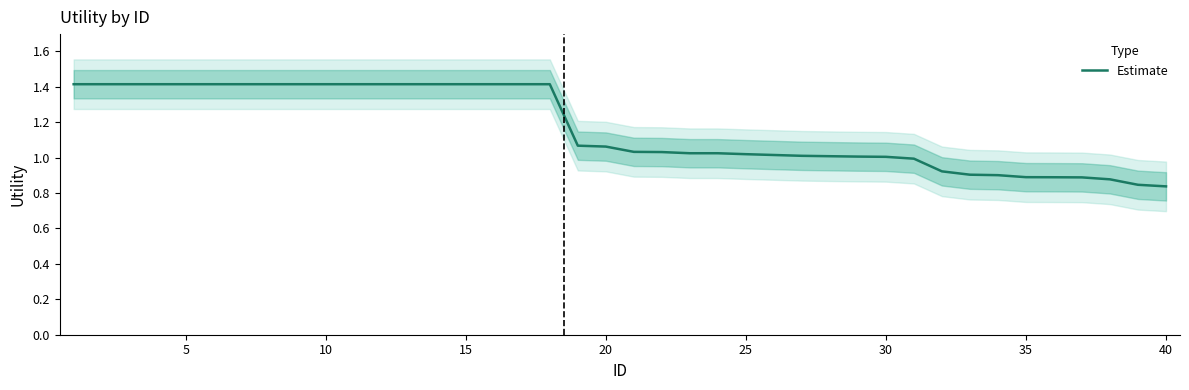

What is the maximum value for Estimate?

1.4